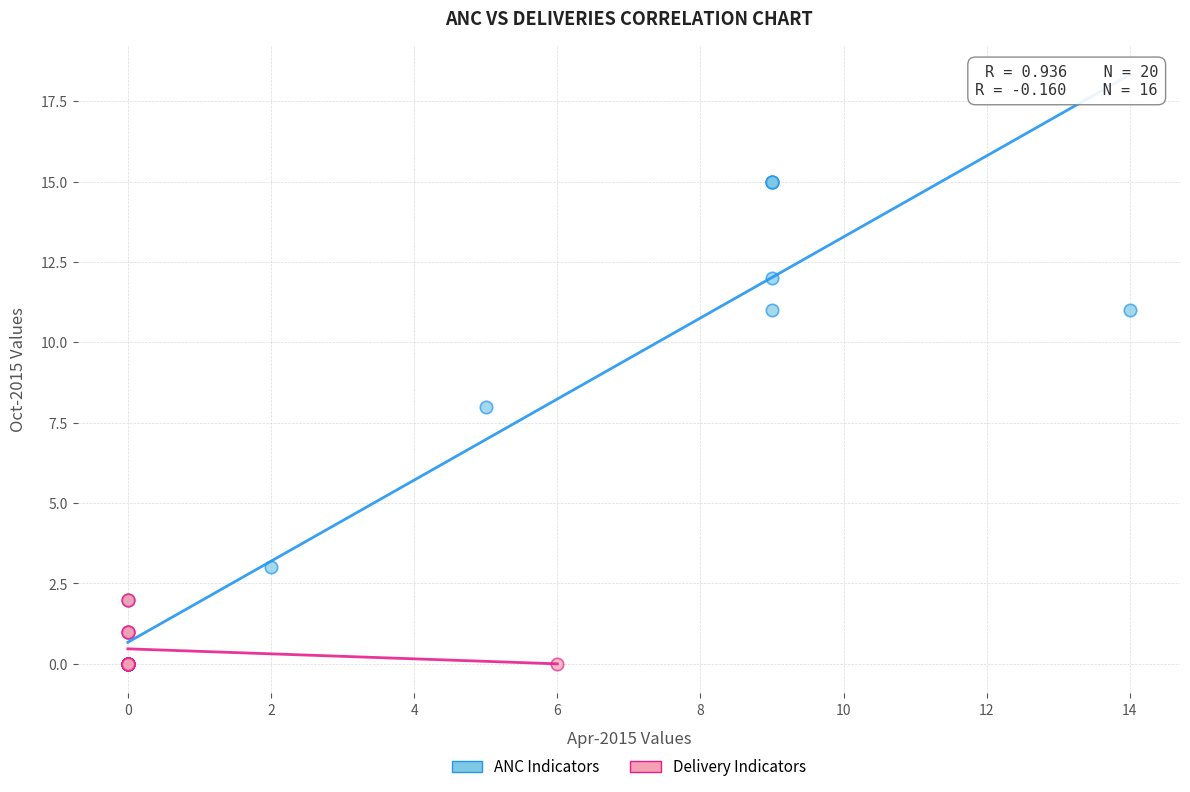

Which series reaches the maximum Y coordinate?

ANC Indicators